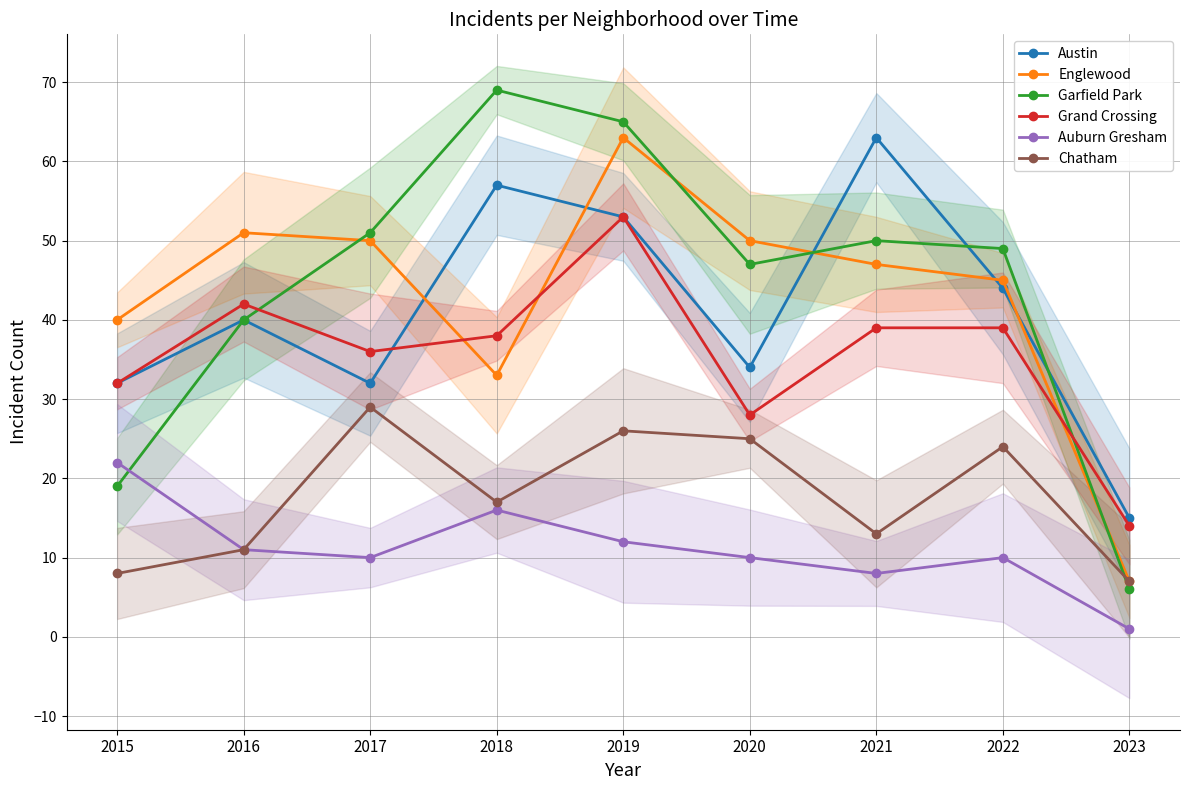

Is it true that Austin equals 63 at 2016?

False